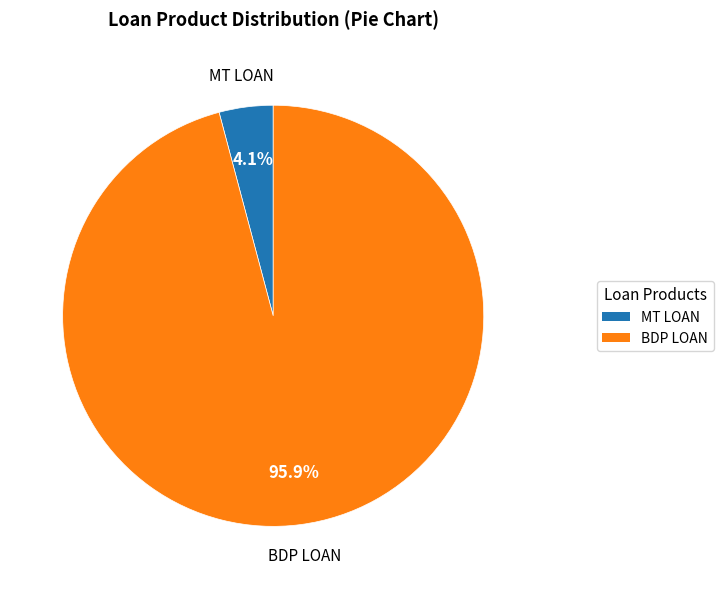

Which has a higher value, BDP LOAN or MT LOAN?

BDP LOAN